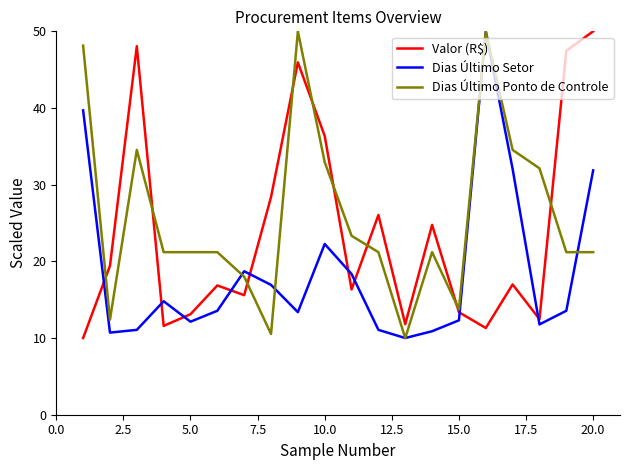

What is the maximum value shown in the chart?

50.0